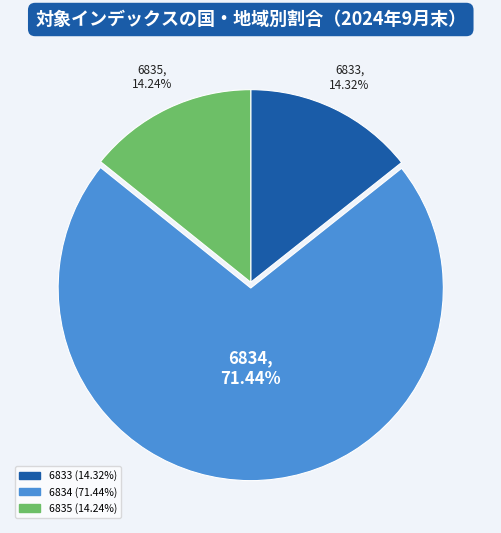

Is there a majority slice in this chart?

Yes